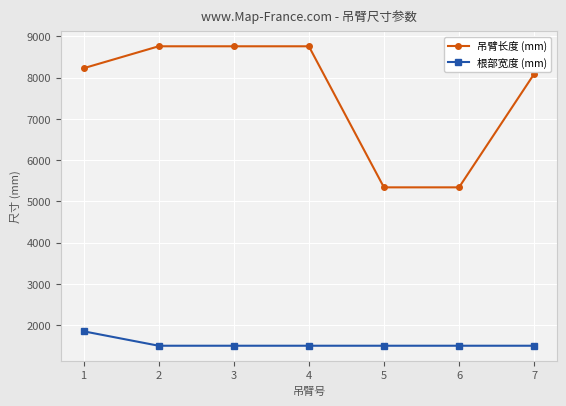

What is the sum of the 吊臂长度 (mm) values at 6 and 5?

10680